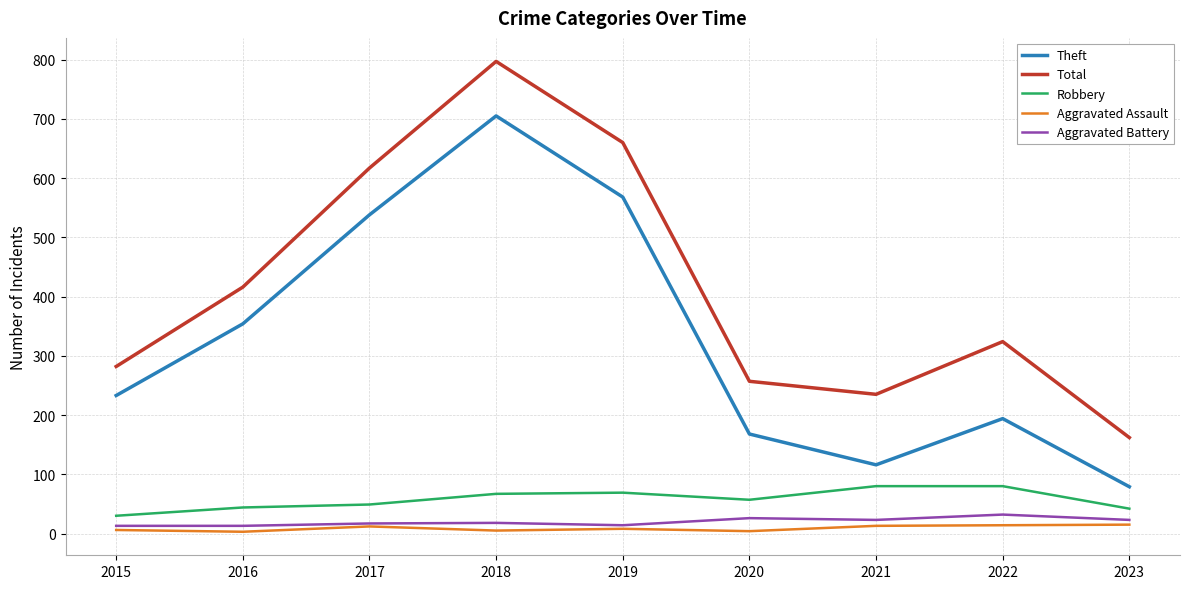

True or false: Total and Aggravated Battery cross at least once.

False